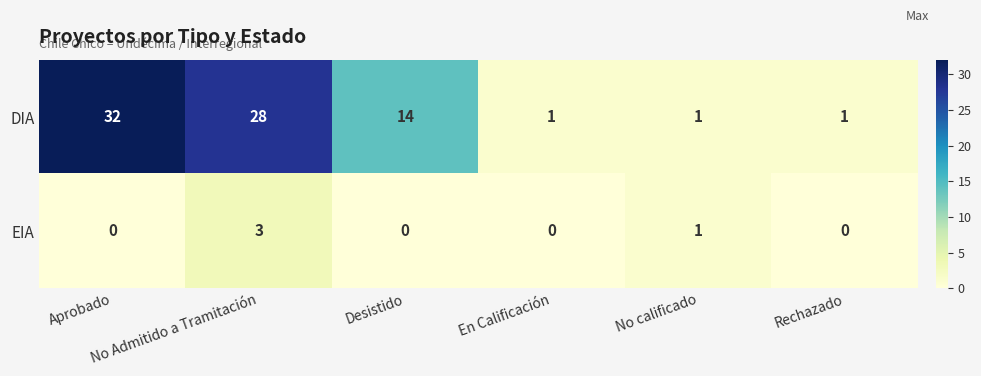

Which series has the largest range (max minus min)?

DIA